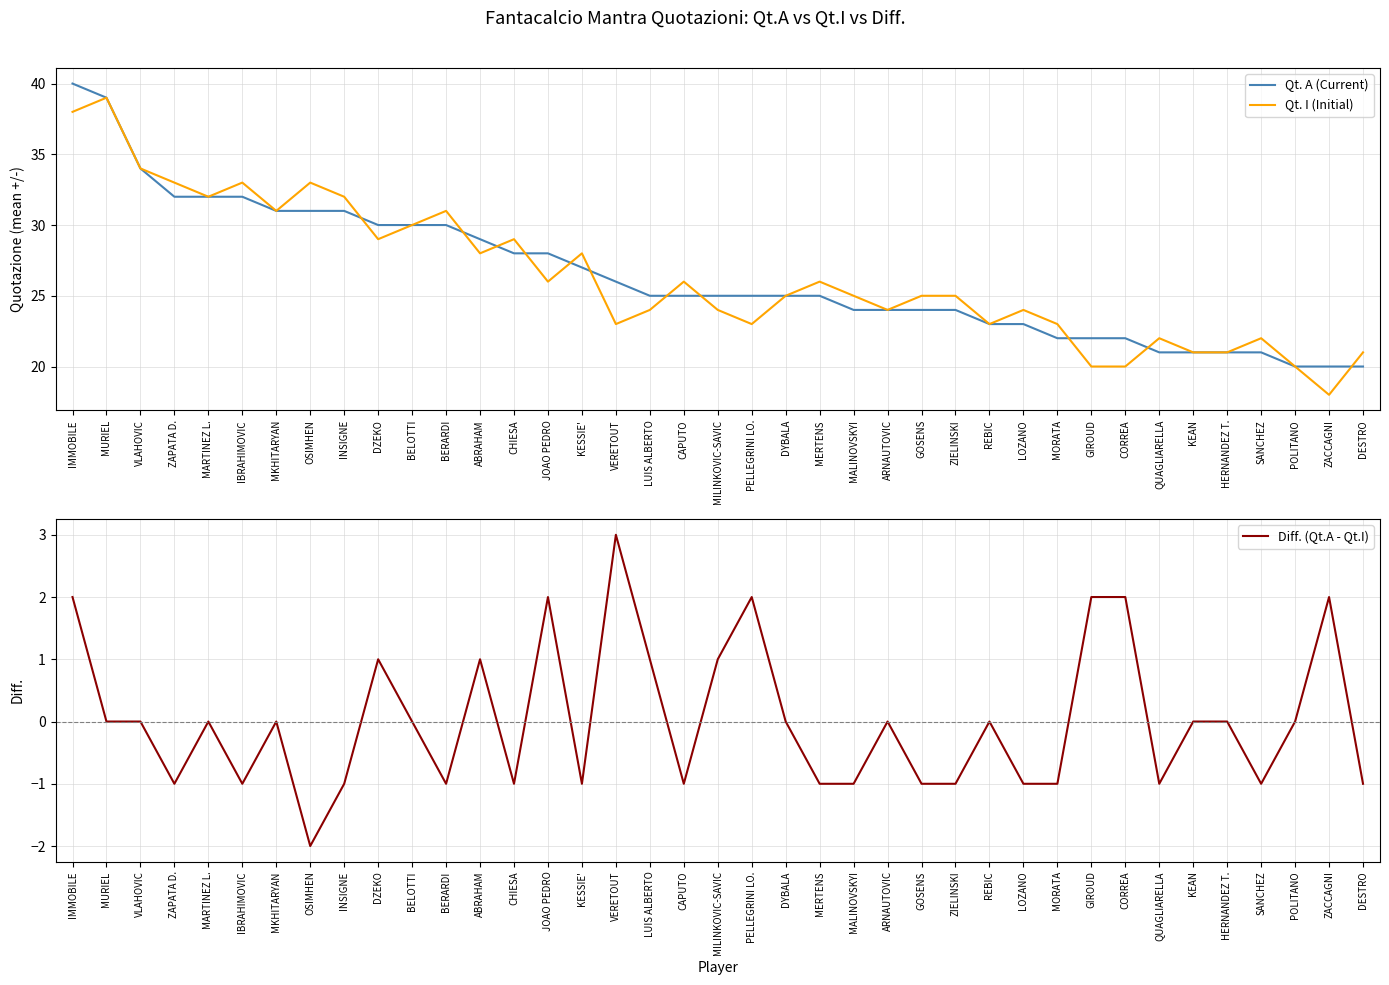

Rank the categories by Qt. I (Initial) value from highest to lowest.

MURIEL, IMMOBILE, VLAHOVIC, ZAPATA D., IBRAHIMOVIC, OSIMHEN, MARTINEZ L., INSIGNE, MKHITARYAN, BERARDI, BELOTTI, DZEKO, CHIESA, ABRAHAM, KESSIE', JOAO PEDRO, CAPUTO, MERTENS, DYBALA, MALINOVSKYI, GOSENS, ZIELINSKI, LUIS ALBERTO, MILINKOVIC-SAVIC, ARNAUTOVIC, LOZANO, VERETOUT, PELLEGRINI LO., REBIC, MORATA, QUAGLIARELLA, SANCHEZ, KEAN, HERNANDEZ T., DESTRO, GIROUD, CORREA, POLITANO, ZACCAGNI